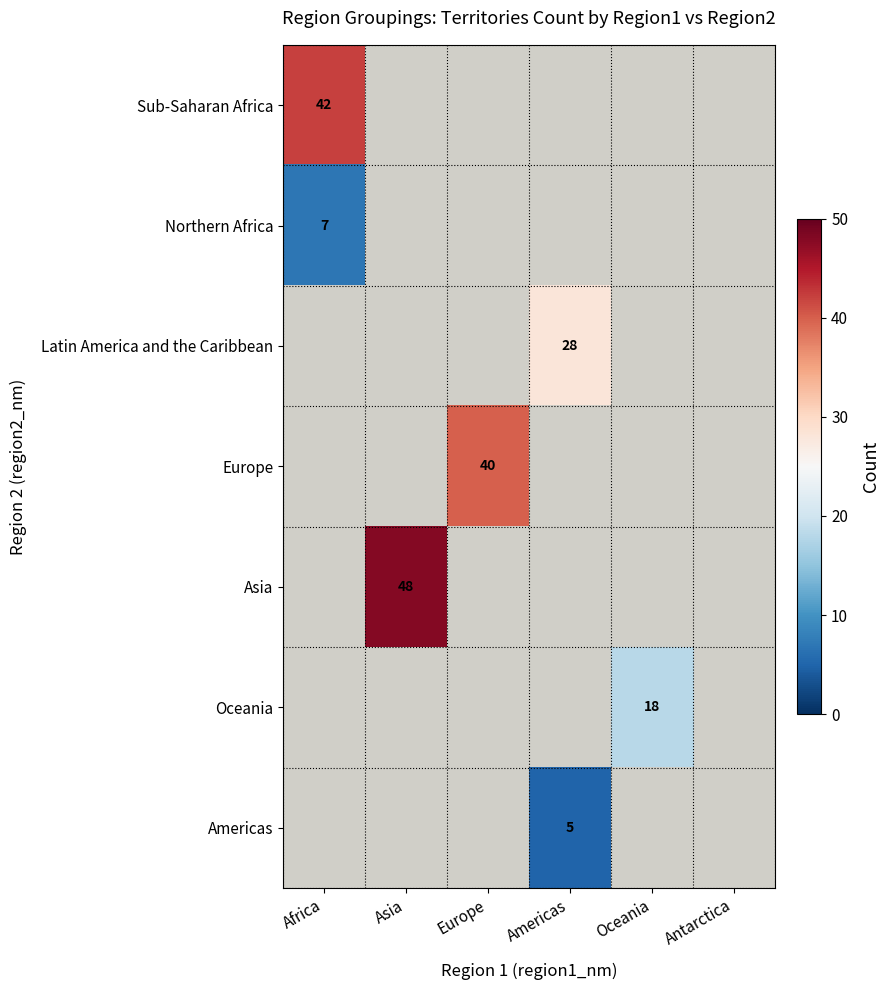

Which has a higher value, Oceania or Africa?

Africa